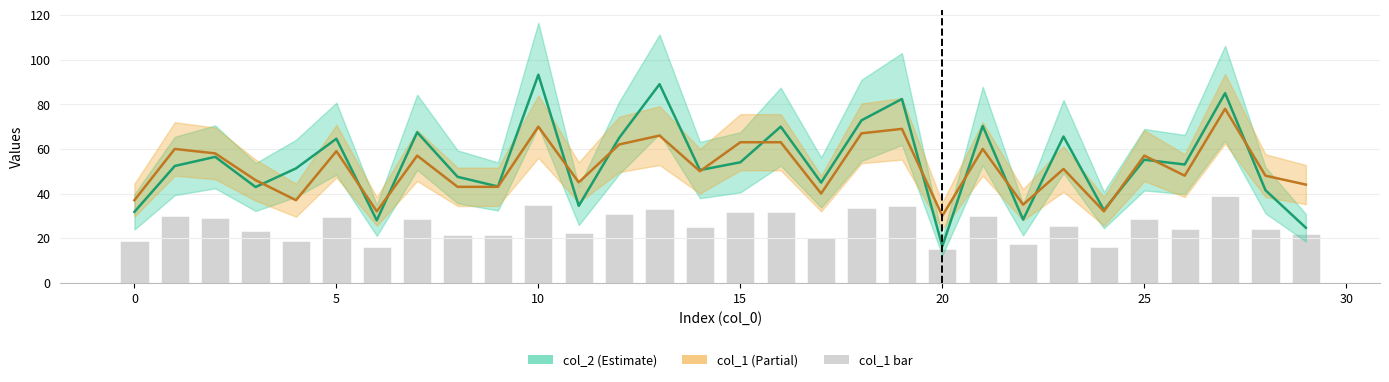

Count the number of categories in the chart.

30